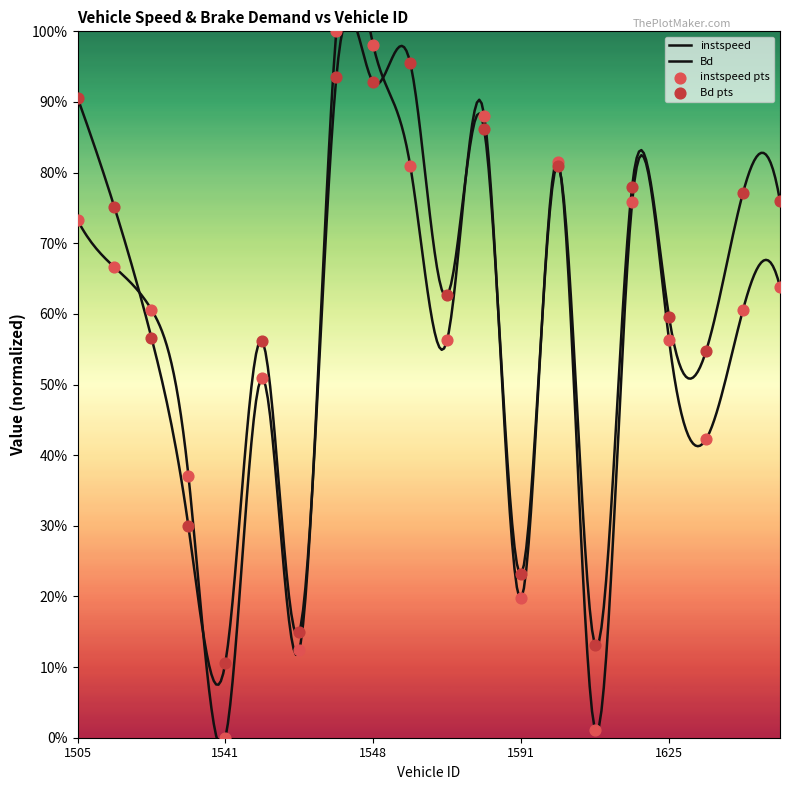

Which series has the widest spread of Y values?

instspeed